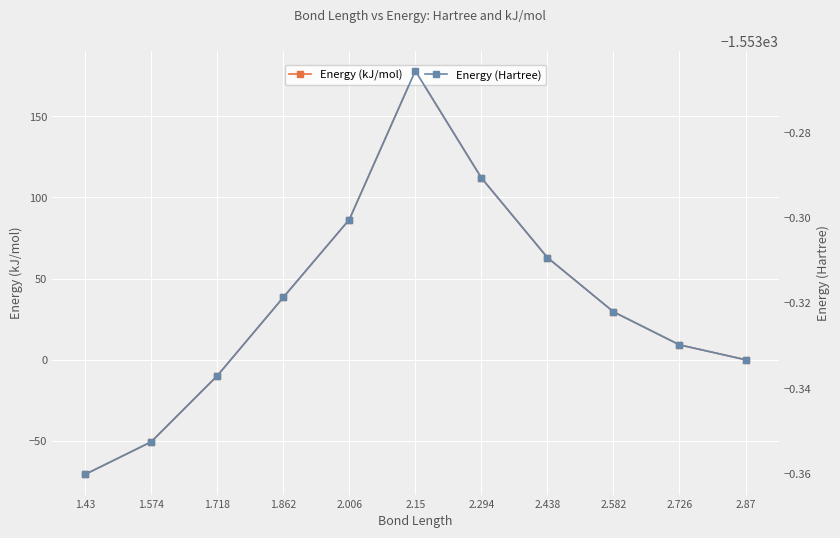

Reading left to right, extract all data points from this chart.

Energy (kJ/mol): 0.0	9.2	29.5	62.9	112.0	177.9	86.3	38.4	-9.9	-50.6	-70.6
Energy (Hartree): -1553.3	-1553.3	-1553.3	-1553.3	-1553.3	-1553.3	-1553.3	-1553.3	-1553.3	-1553.4	-1553.4